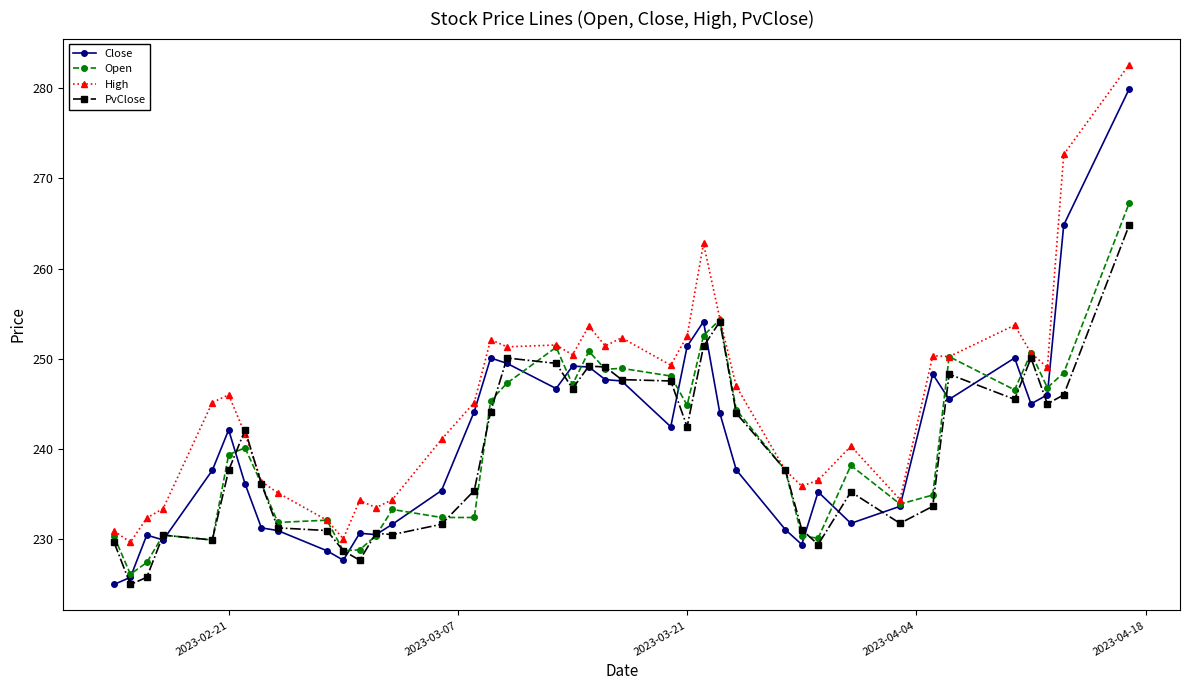

Which series has the largest total across all categories?

High